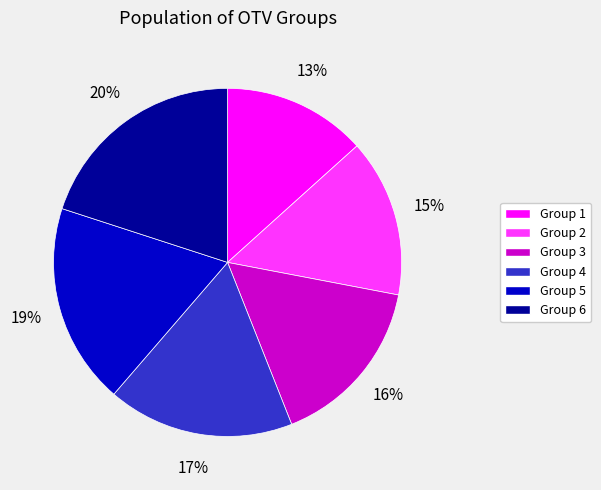

Is there a majority slice in this chart?

No